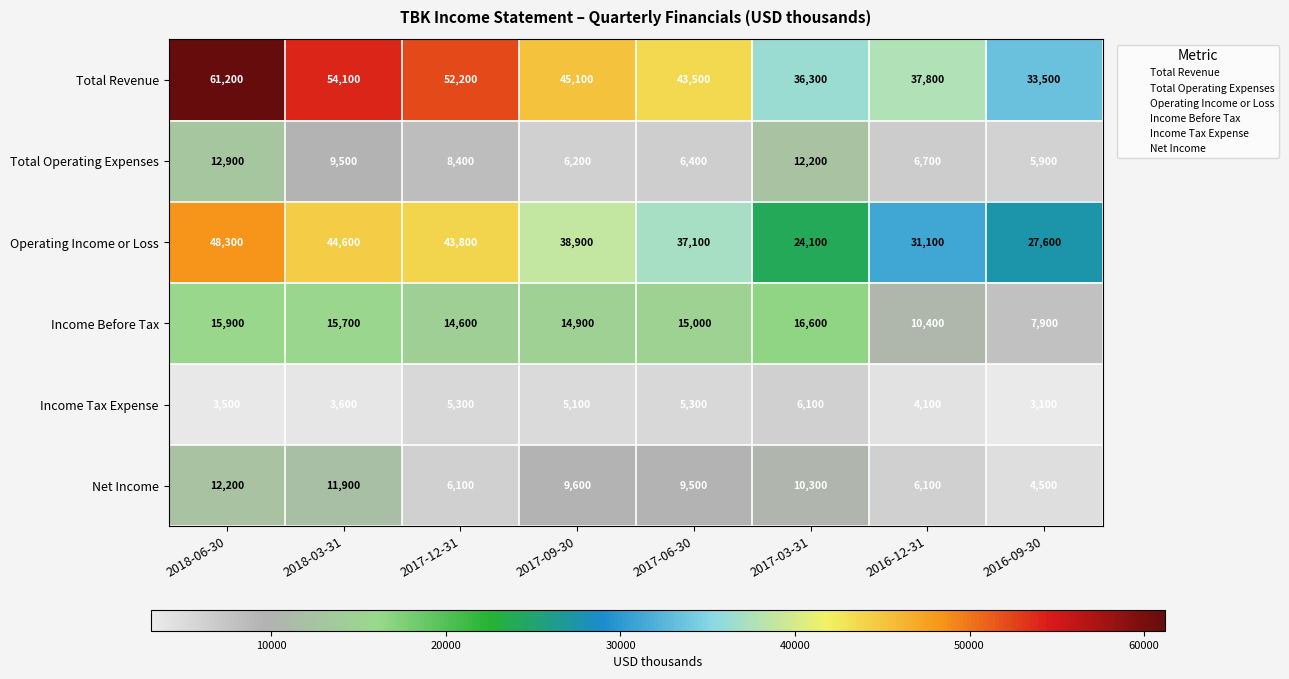

Which label corresponds to the smallest value in the chart?

2016-09-30